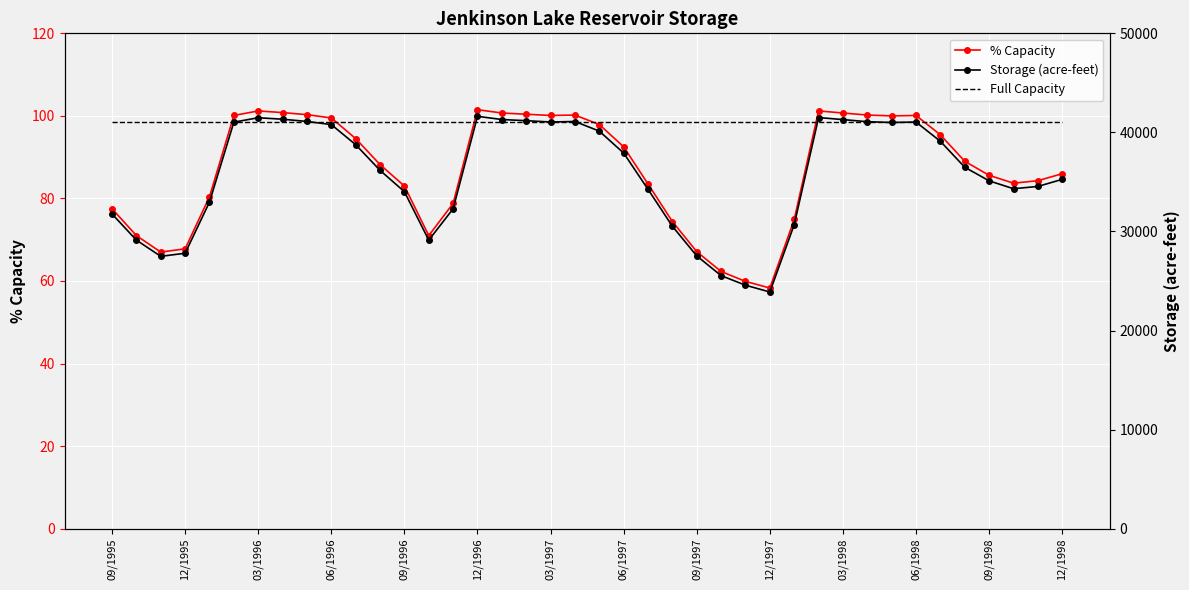

What is the maximum value for Full Capacity?

41000.0